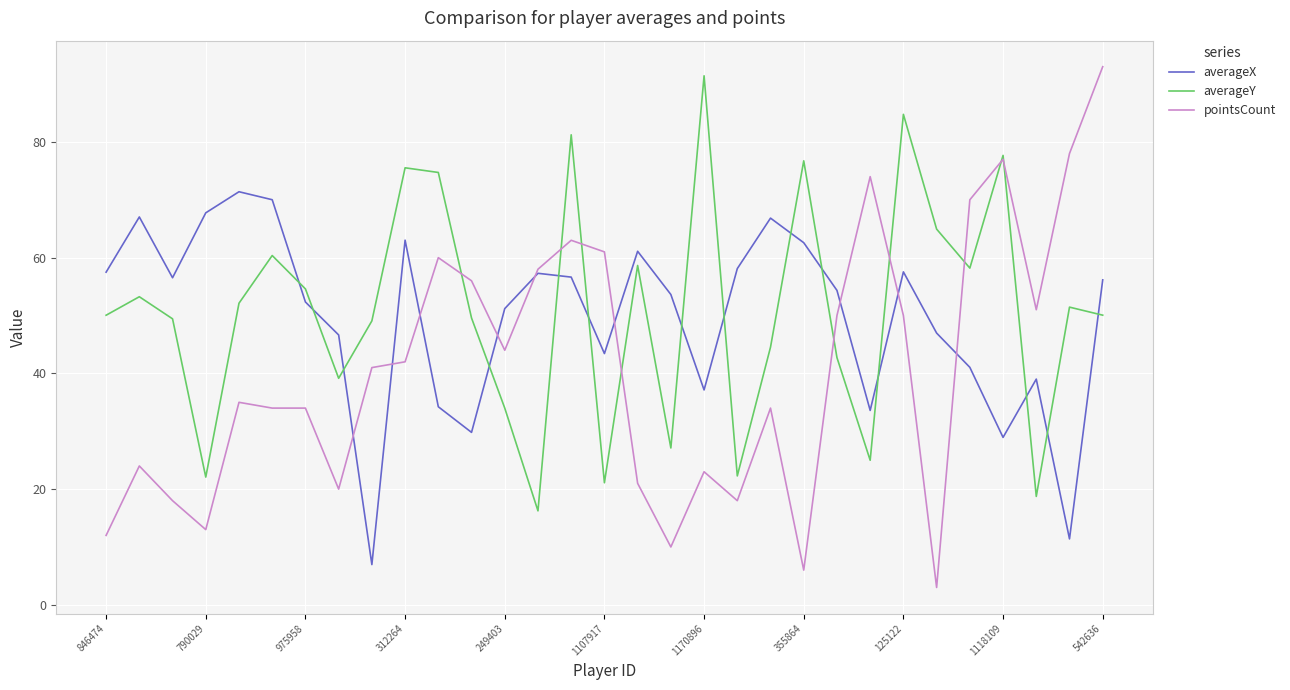

Which series has the largest range (max minus min)?

pointsCount